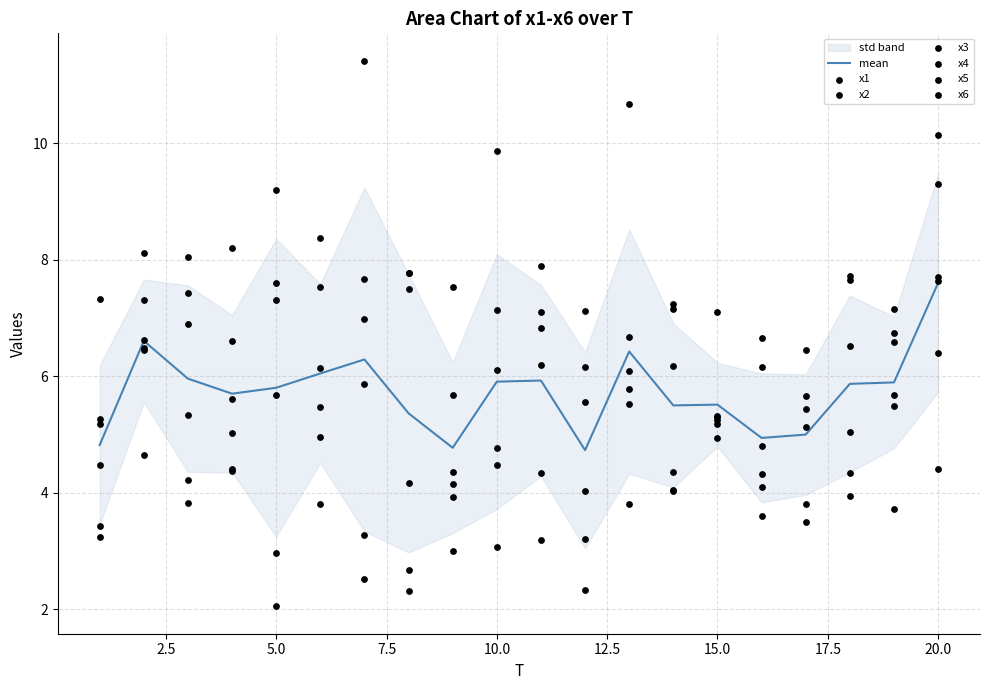

What is the total value across all series at 10?

35.4